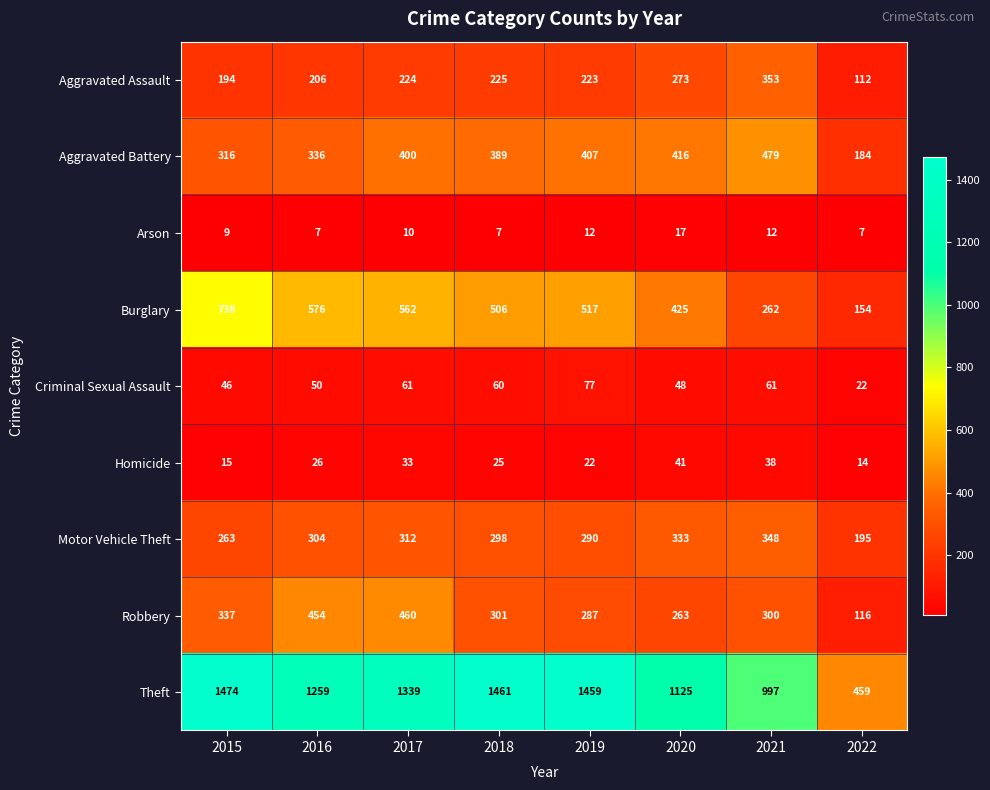

What is the difference between the maximum and second lowest values in the Criminal Sexual Assault series?

31